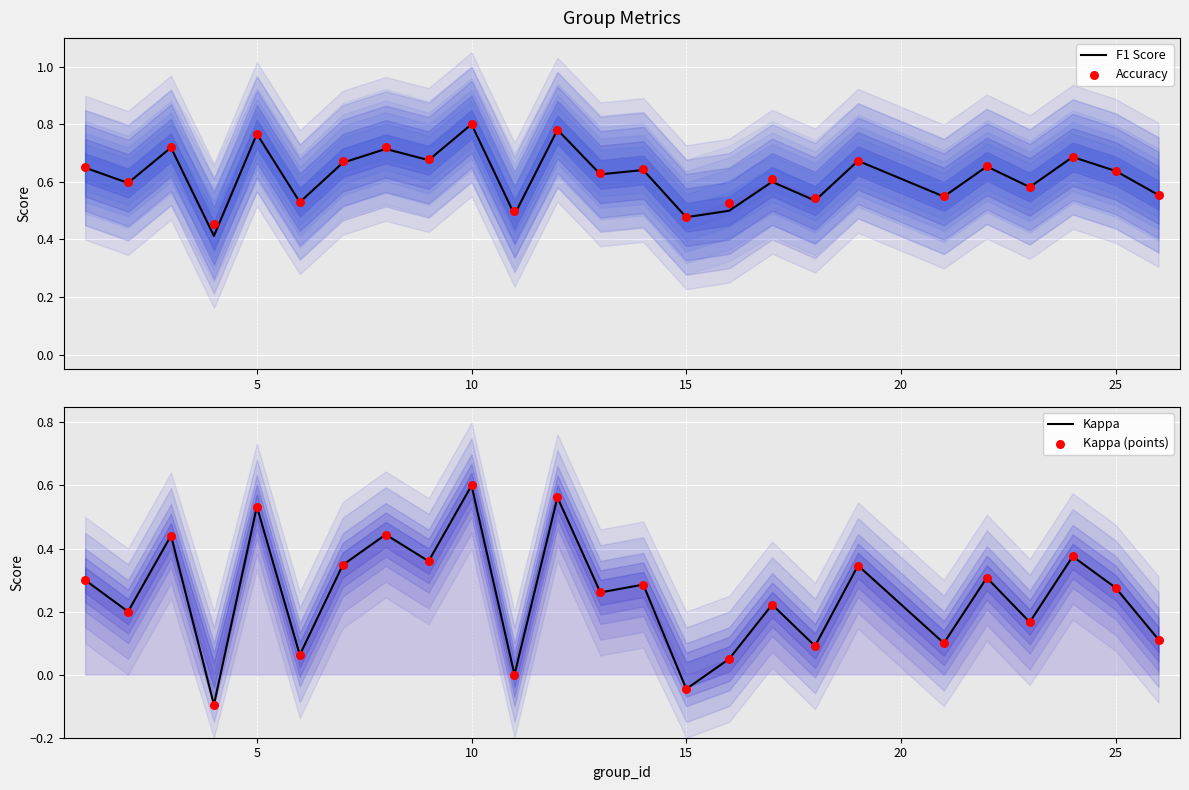

Which series has the largest total across all categories?

Accuracy